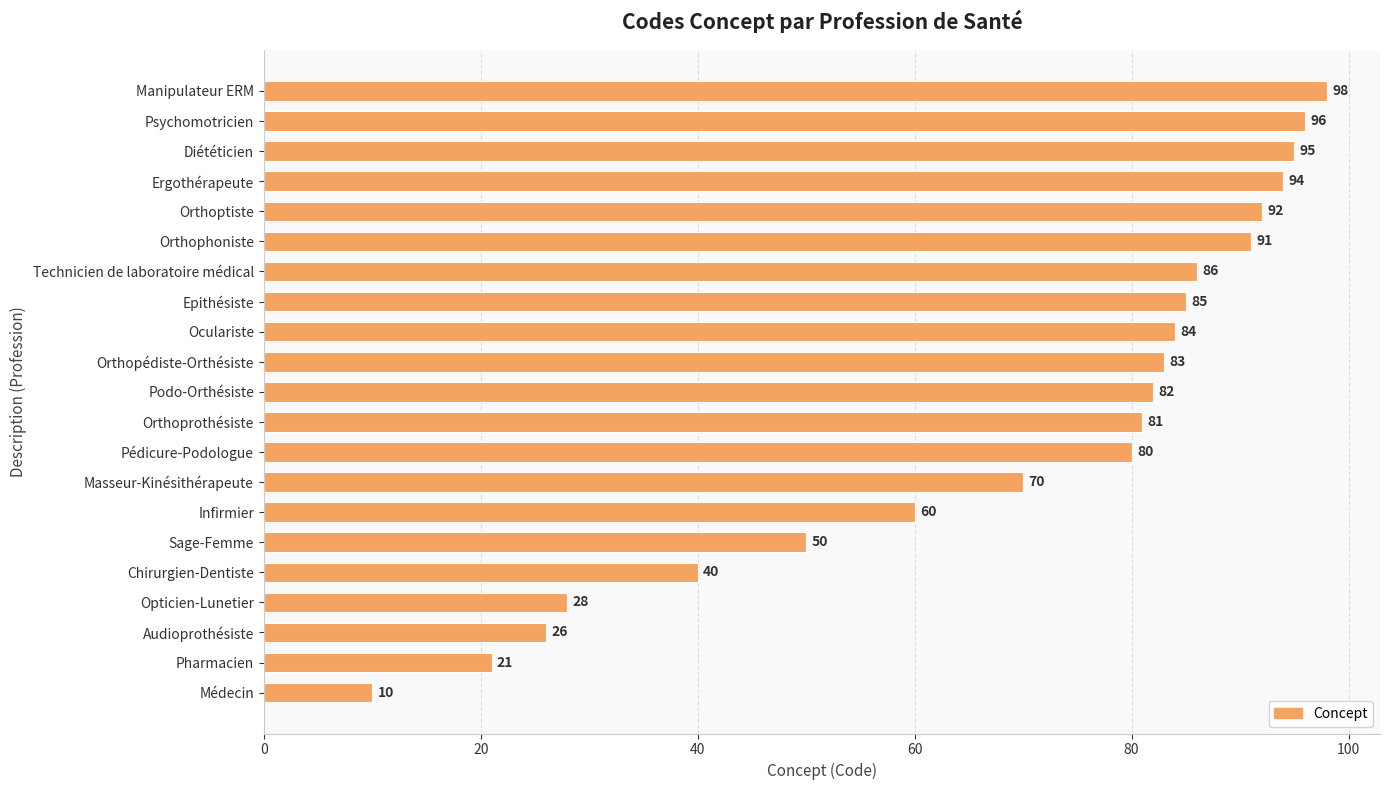

What is the sum of the values at Infirmier and Manipulateur ERM?

158